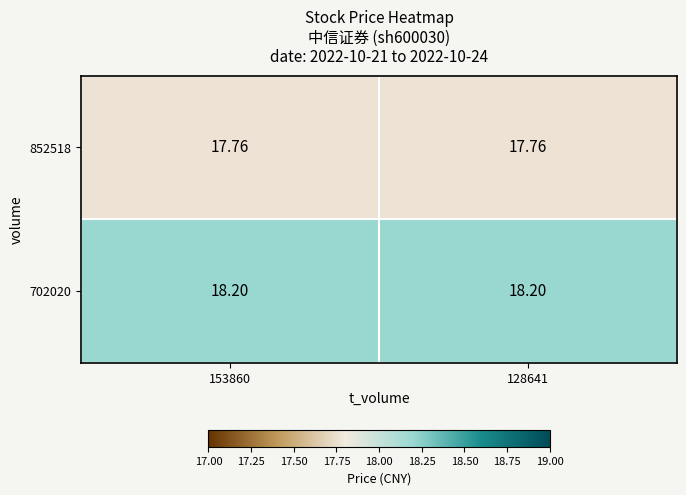

Is the value of 852518 at 128641 greater than the value of 702020 at 128641?

No